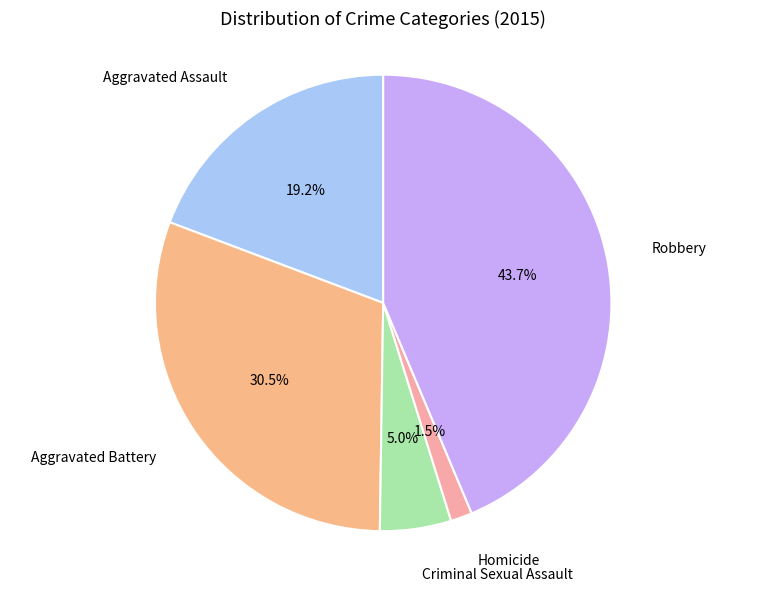

Is there any slice that represents more than half of the pie?

No